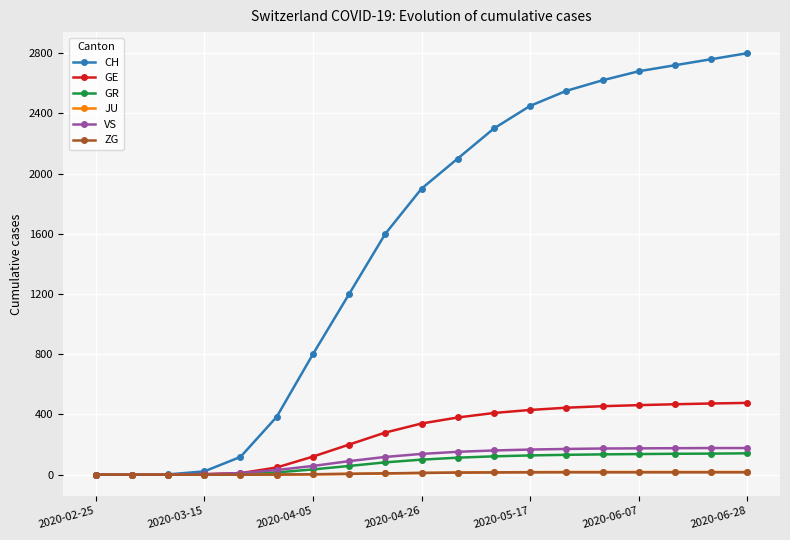

Which series has the largest total across all categories?

CH